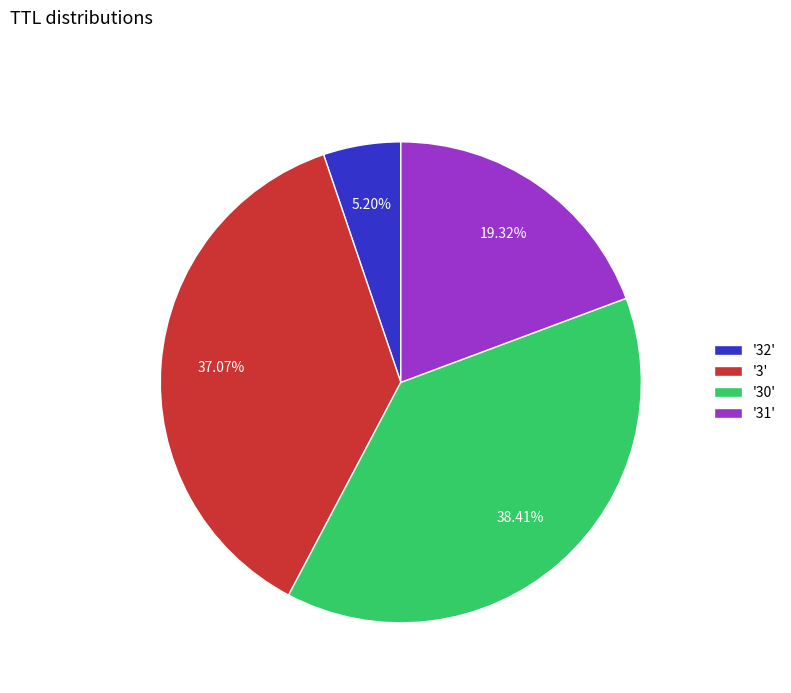

Which category has the biggest portion of the pie?

'30'